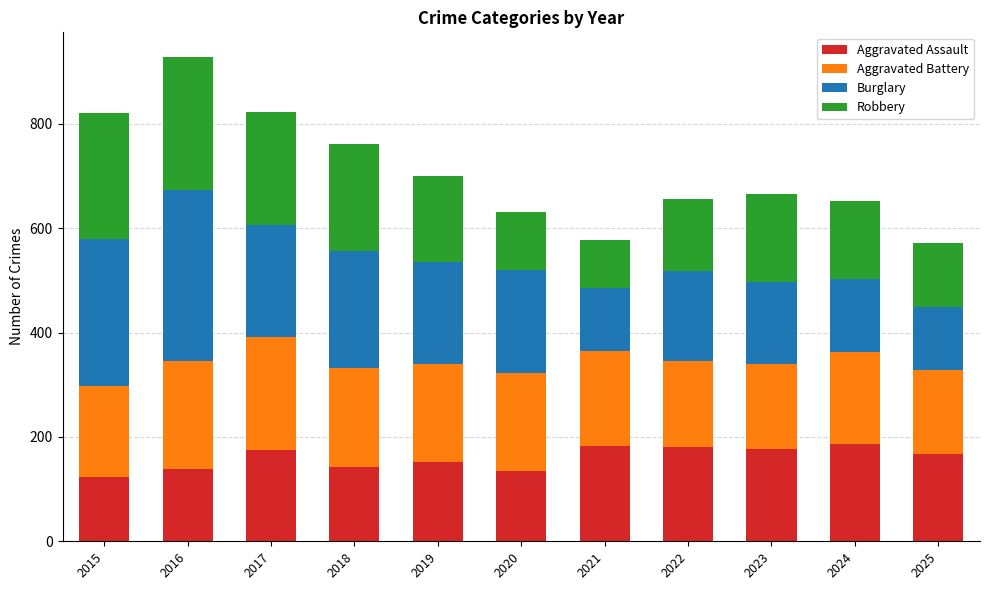

What is the average value of the Aggravated Assault series?

160